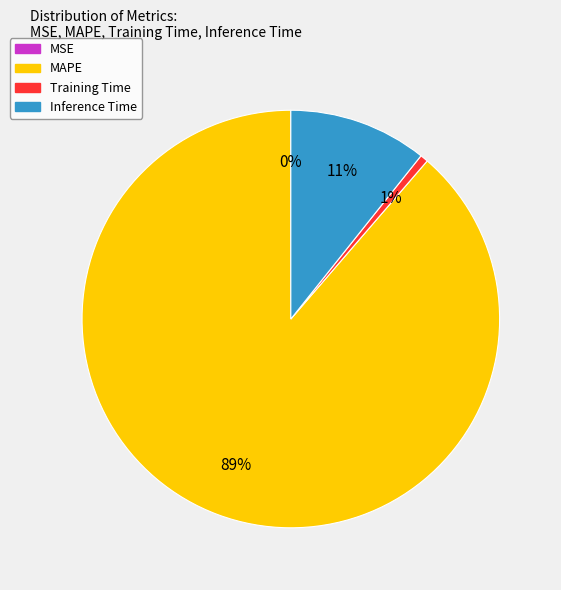

To the nearest percent, what is the average slice percentage?

25%